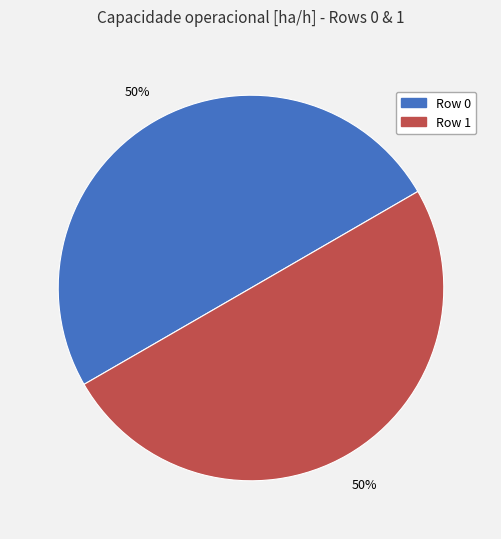

To the nearest percent, what is the average slice percentage?

50%